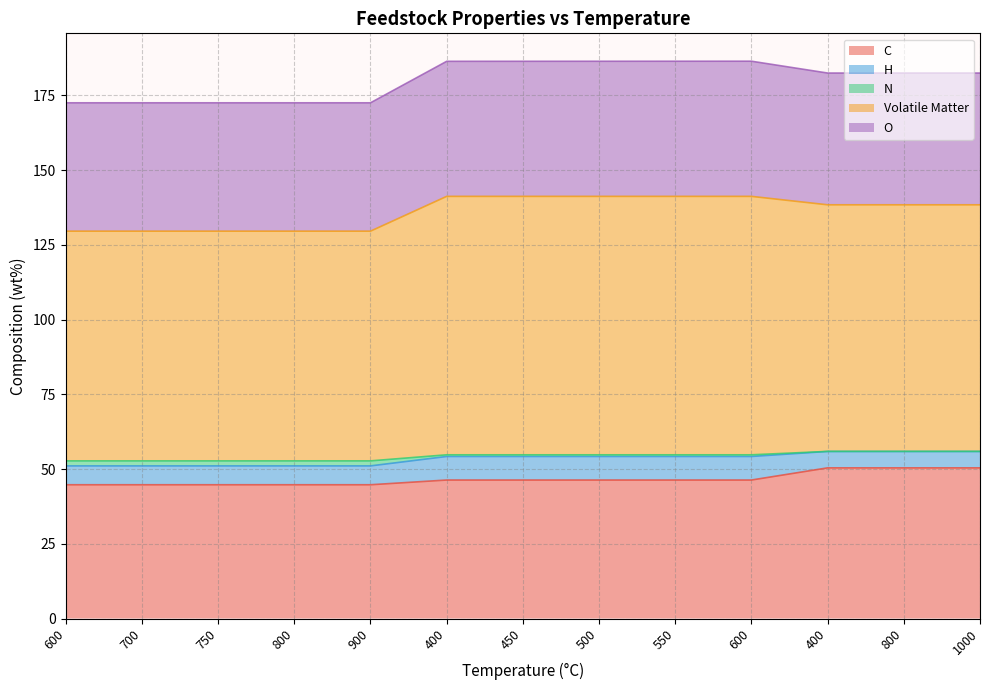

What is the value of the C point at the 5th from the left?

44.8